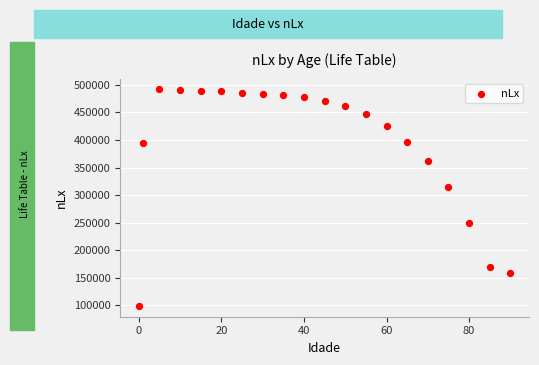

What Y value in the scatter plot is closest to 295231?

314461.2